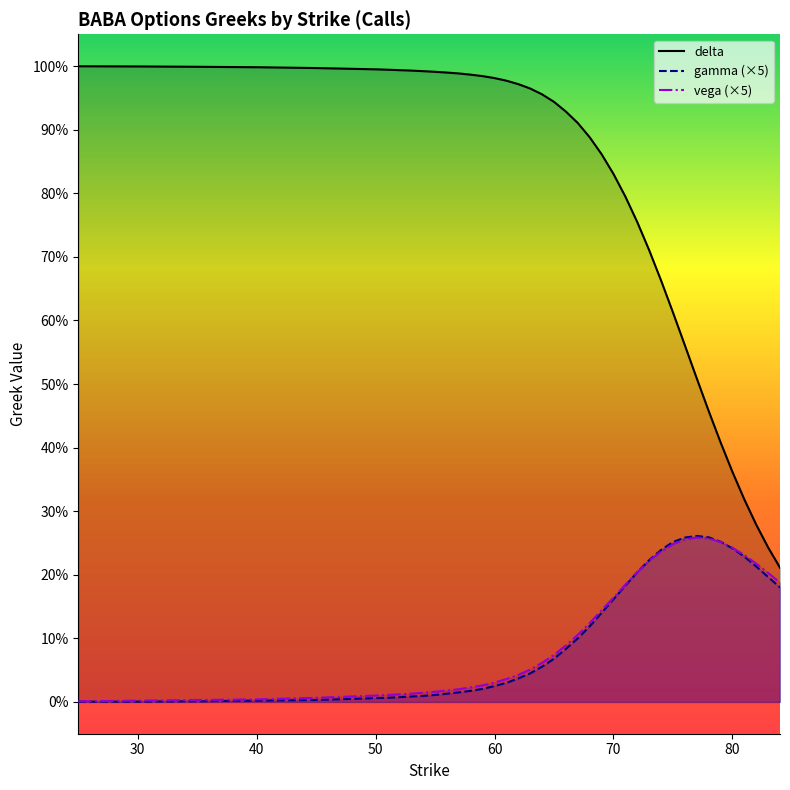

What is the average value of the gamma series?

0.1